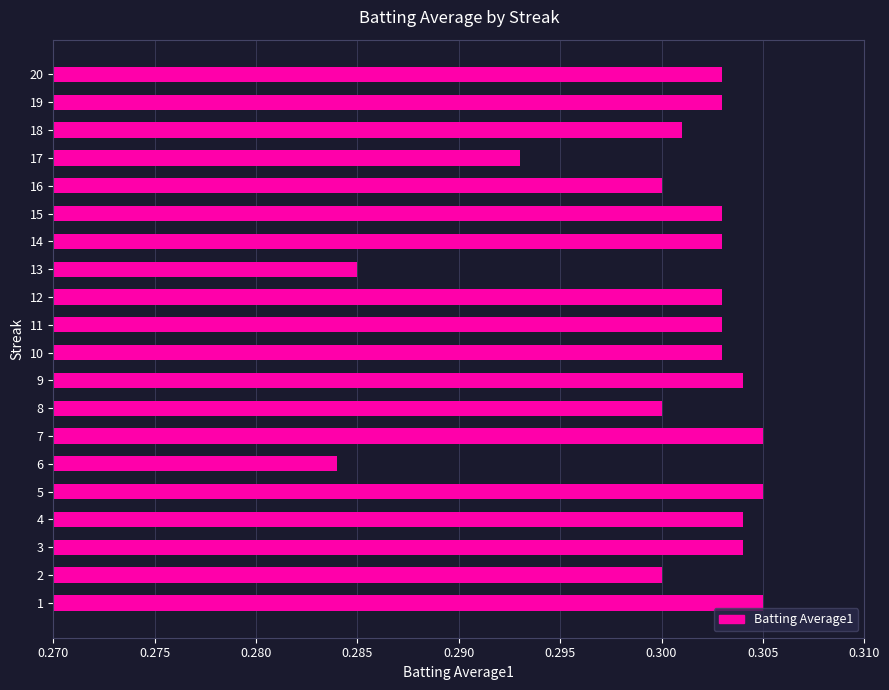

The value at 9 is 0.1. True or false?

False